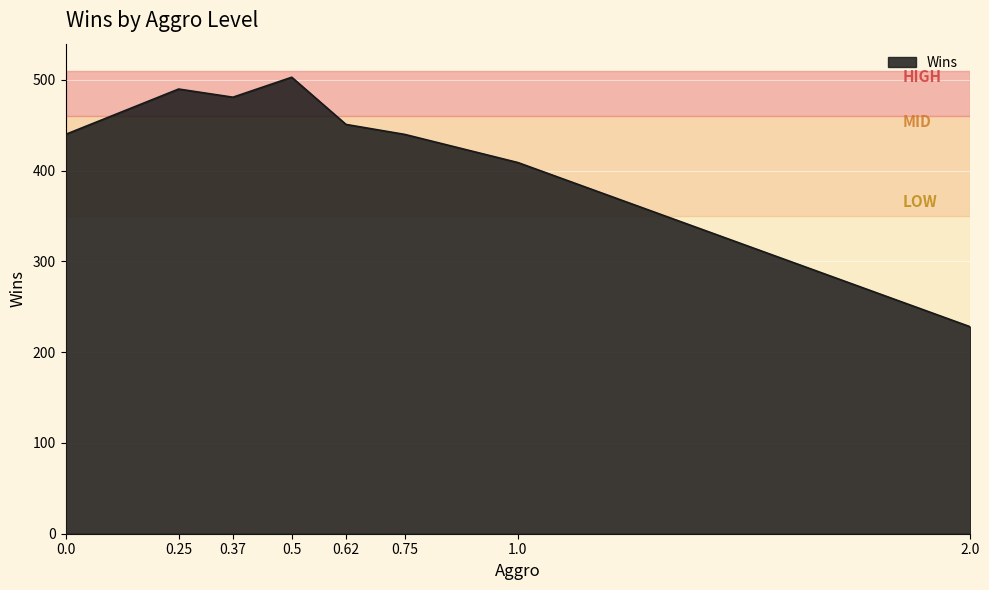

What is the ratio of the value at 0.5 to the value at 0.0?

1.1